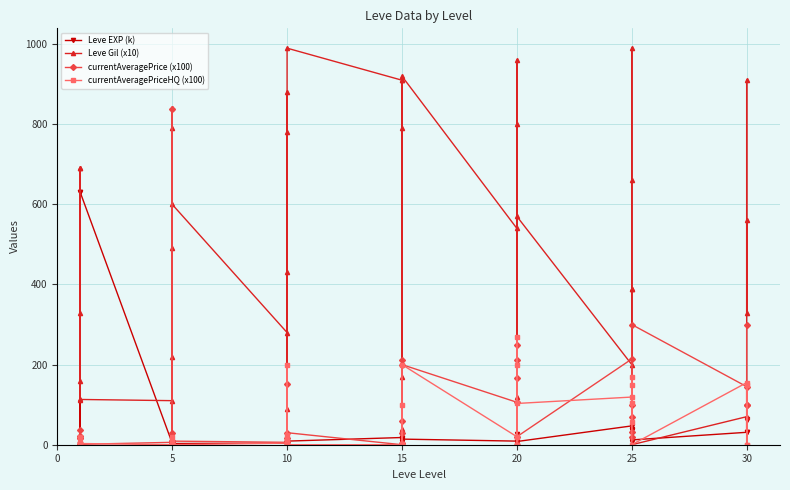

What is the difference between the second highest and minimum values in the currentAveragePriceHQ (x100) series?

200